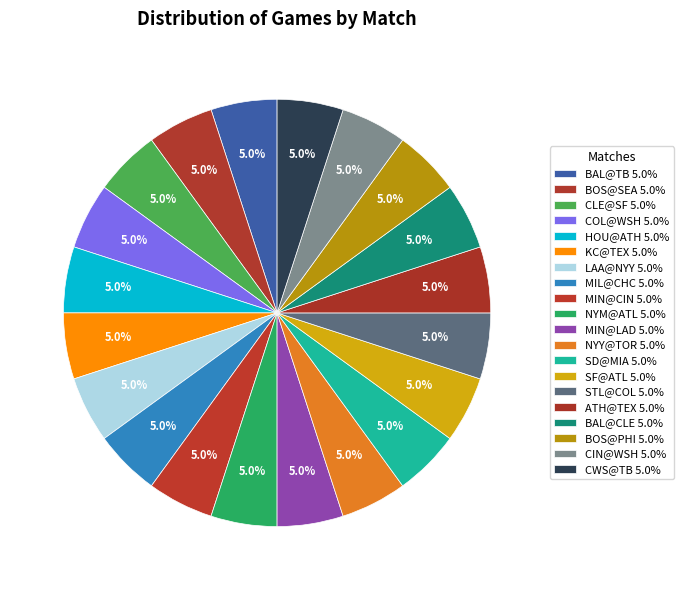

Count the number of slices in the pie.

20